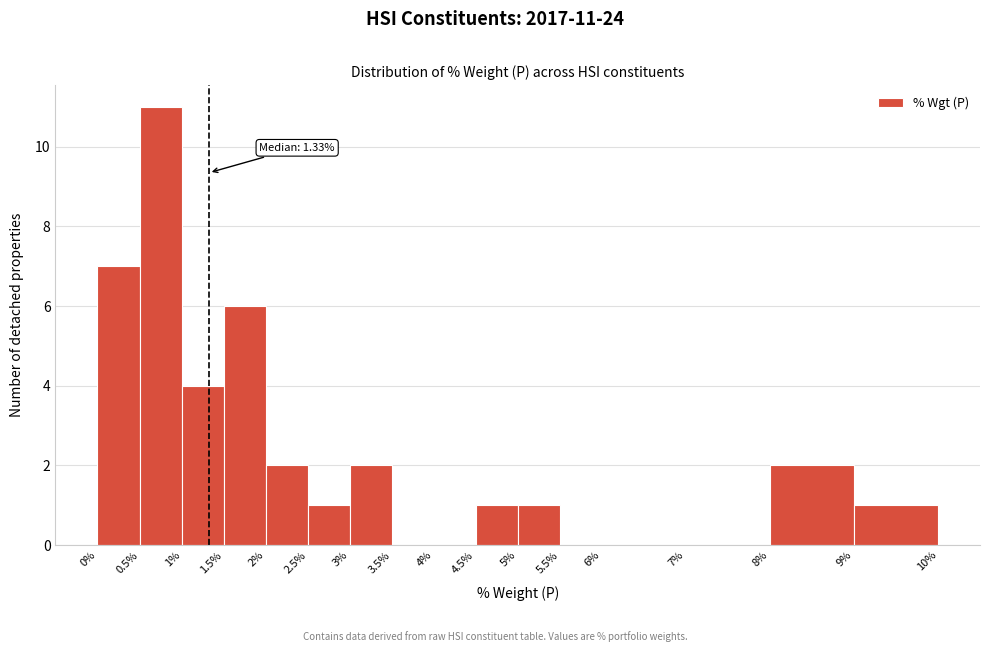

Over which range of the x-axis is the bar tallest?

0.5% to 1%